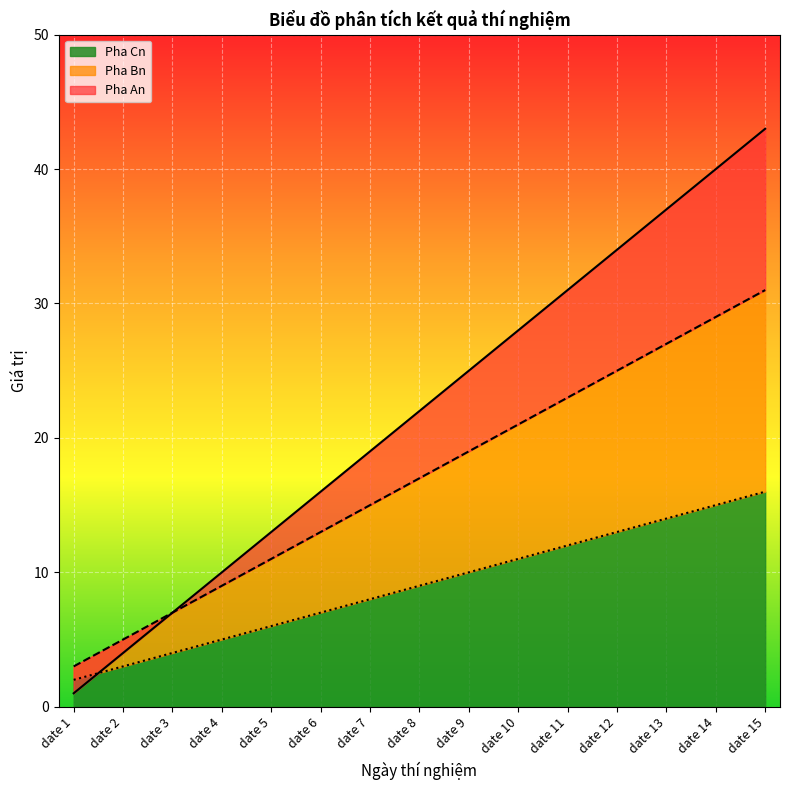

Which category has the highest value in the Pha An series?

date 15